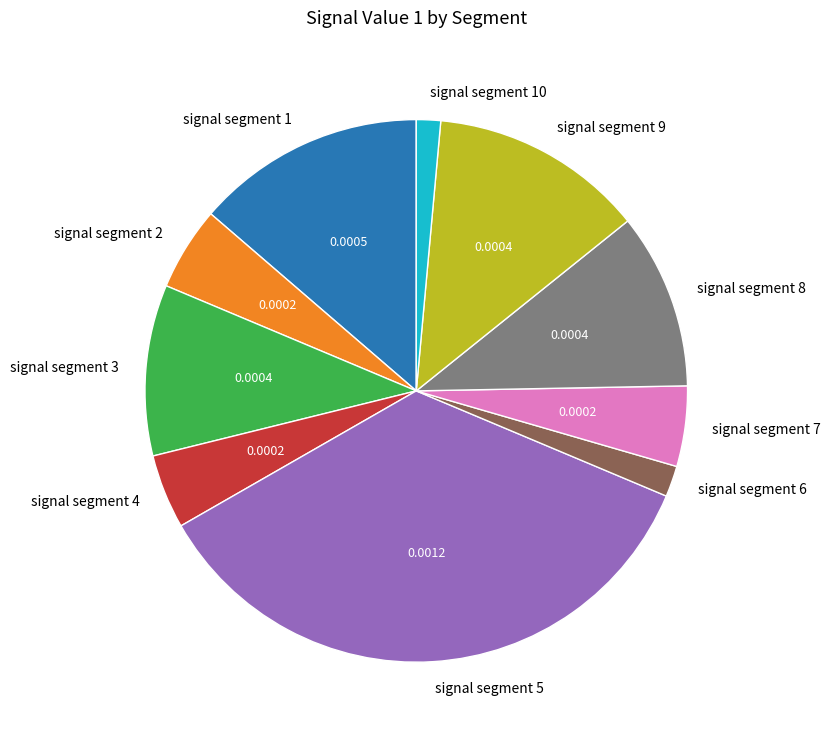

Does signal segment 8 represent more than half of the total?

No